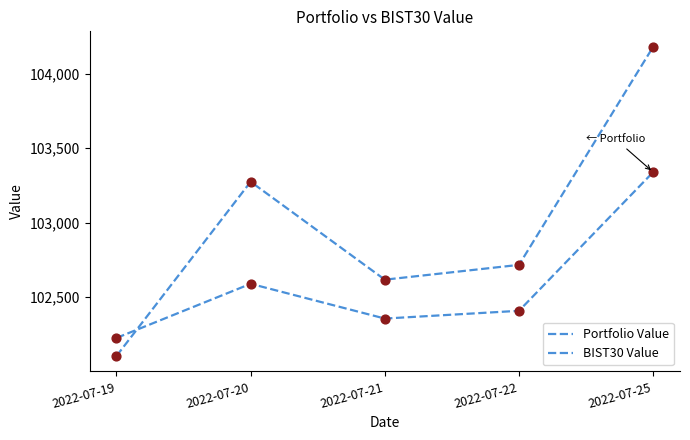

At how many categories does at least one series exceed 102790?

2